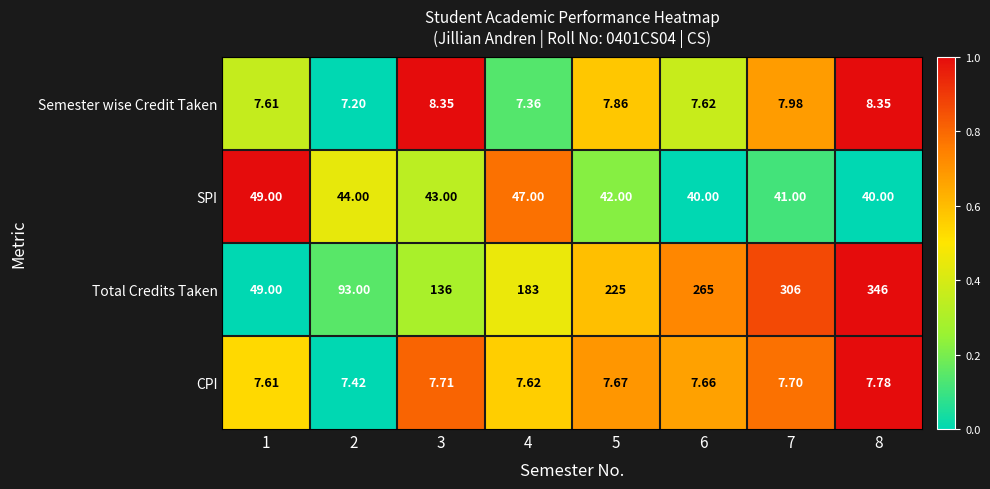

How many data points does each series have?

8